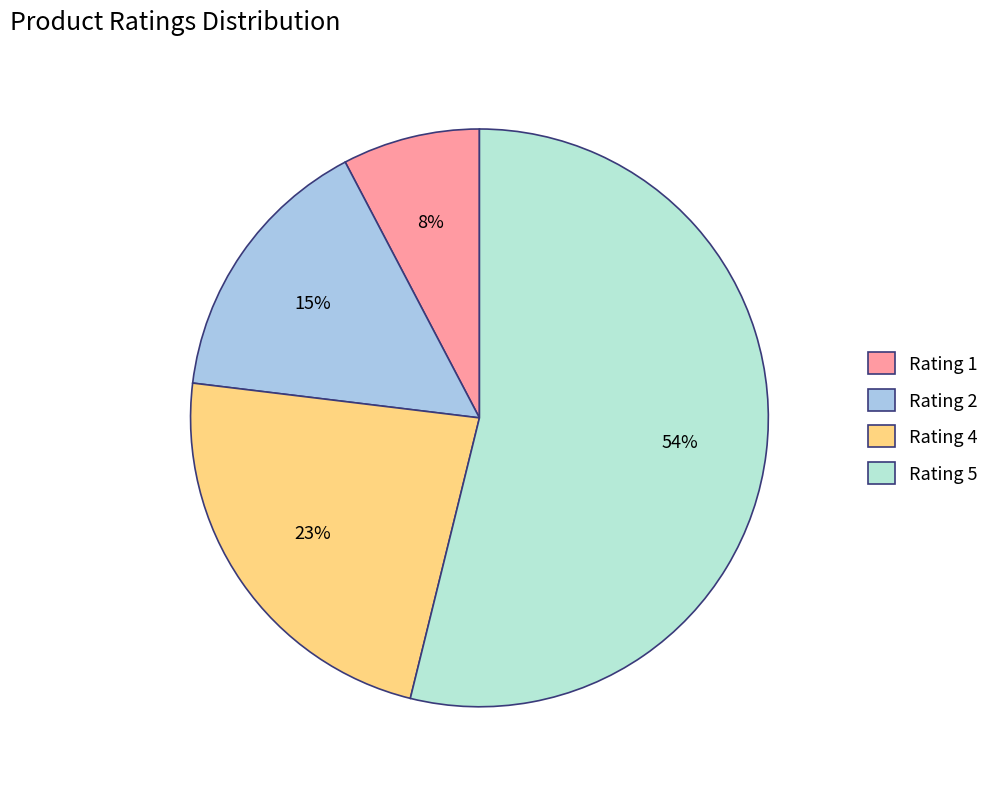

Is the sum of Rating 1 and Rating 4 greater than half?

No